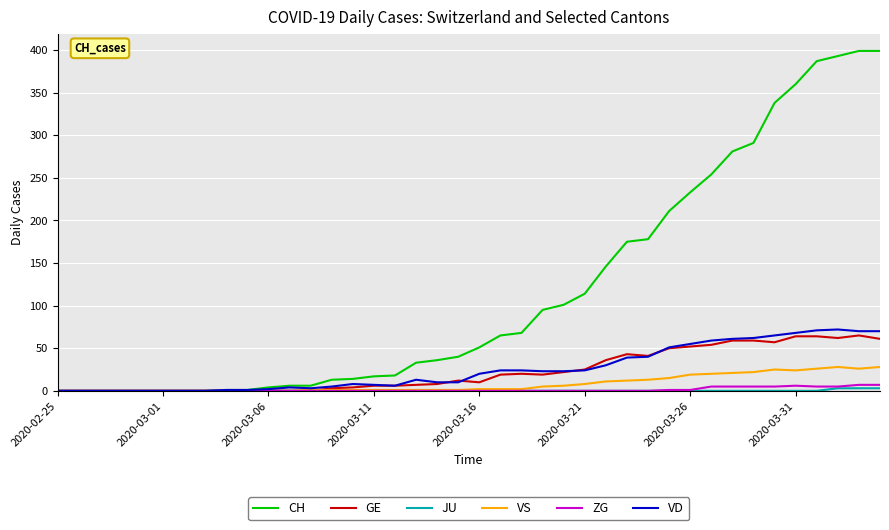

What is the average value of the VD series?

26